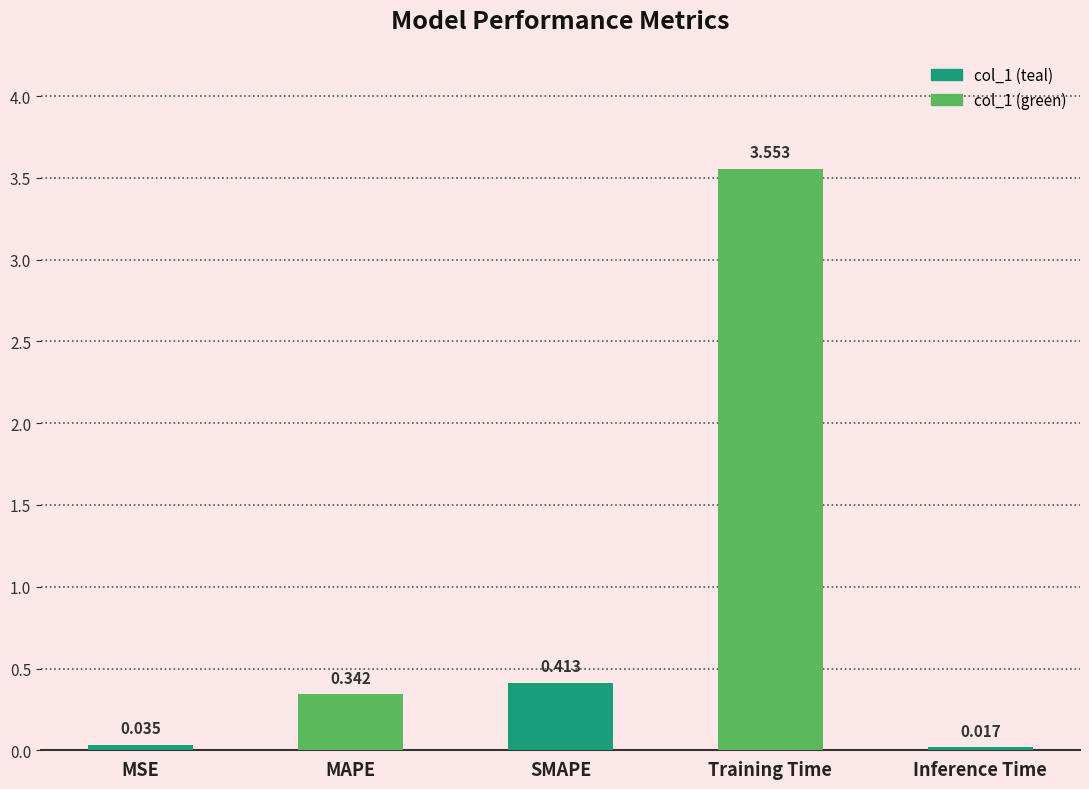

List the labels in order of value, smallest first.

Inference Time, MSE, MAPE, SMAPE, Training Time